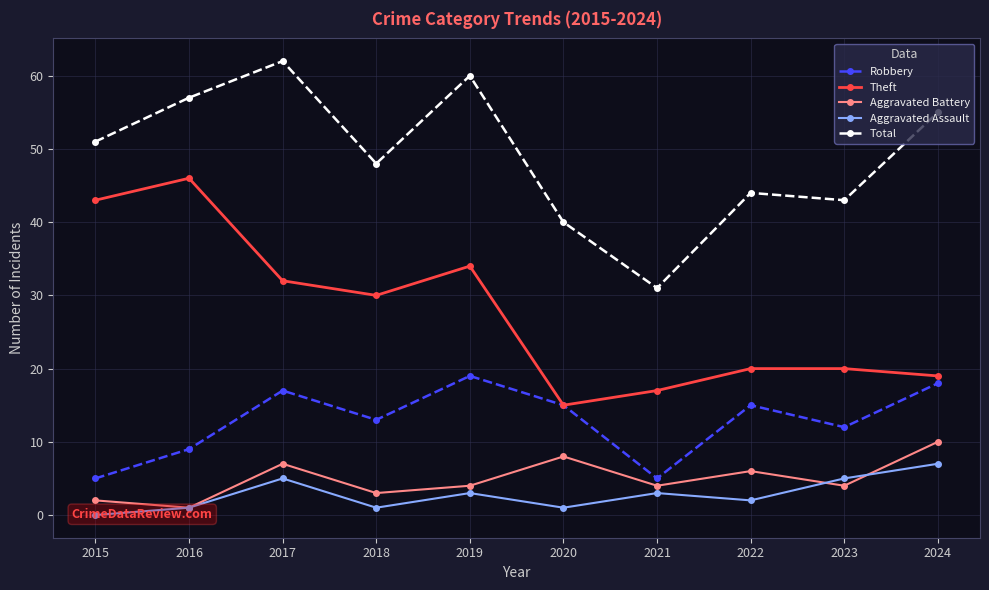

At which label does Aggravated Battery reach its minimum?

2016